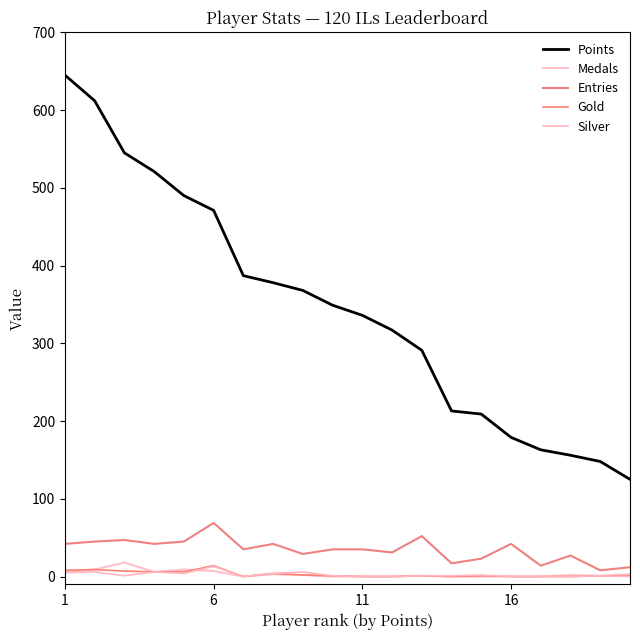

List the series in order of their peak value, lowest first.

Silver, Gold, Medals, Entries, Points